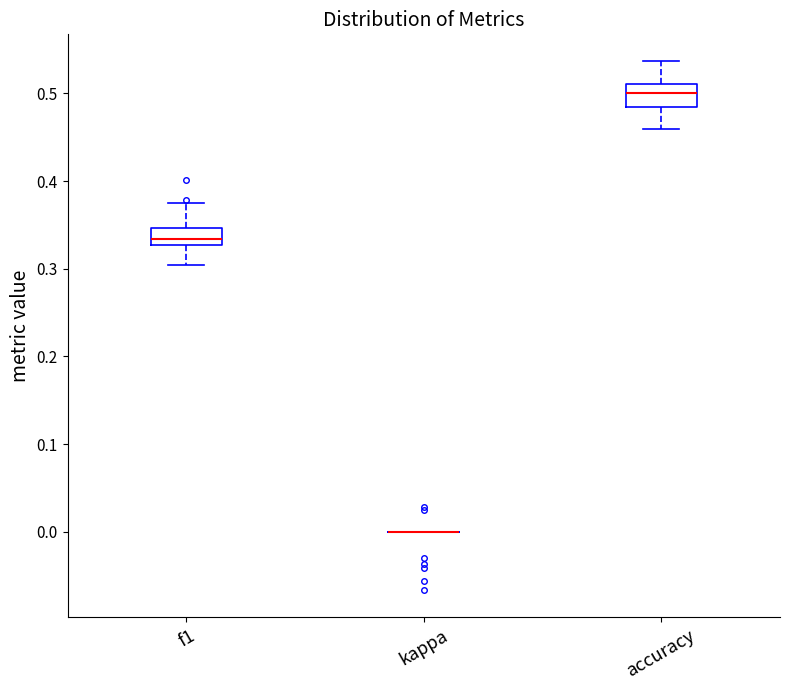

Reading left to right, transcribe this box plot: for each box, give where its median line is, the range the box spans, and where its two whiskers end, as read against the y-axis. The values are not printed on the chart, so give them approximately, as read against the axis.

f1: median 0.33 (just above the box's lower edge), box 0.33 to 0.35, whiskers 0.30 to 0.38
kappa: box collapsed to a line at 0.00, whiskers 0.00 to 0.00
accuracy: median 0.50, box 0.48 to 0.51, whiskers 0.46 to 0.54